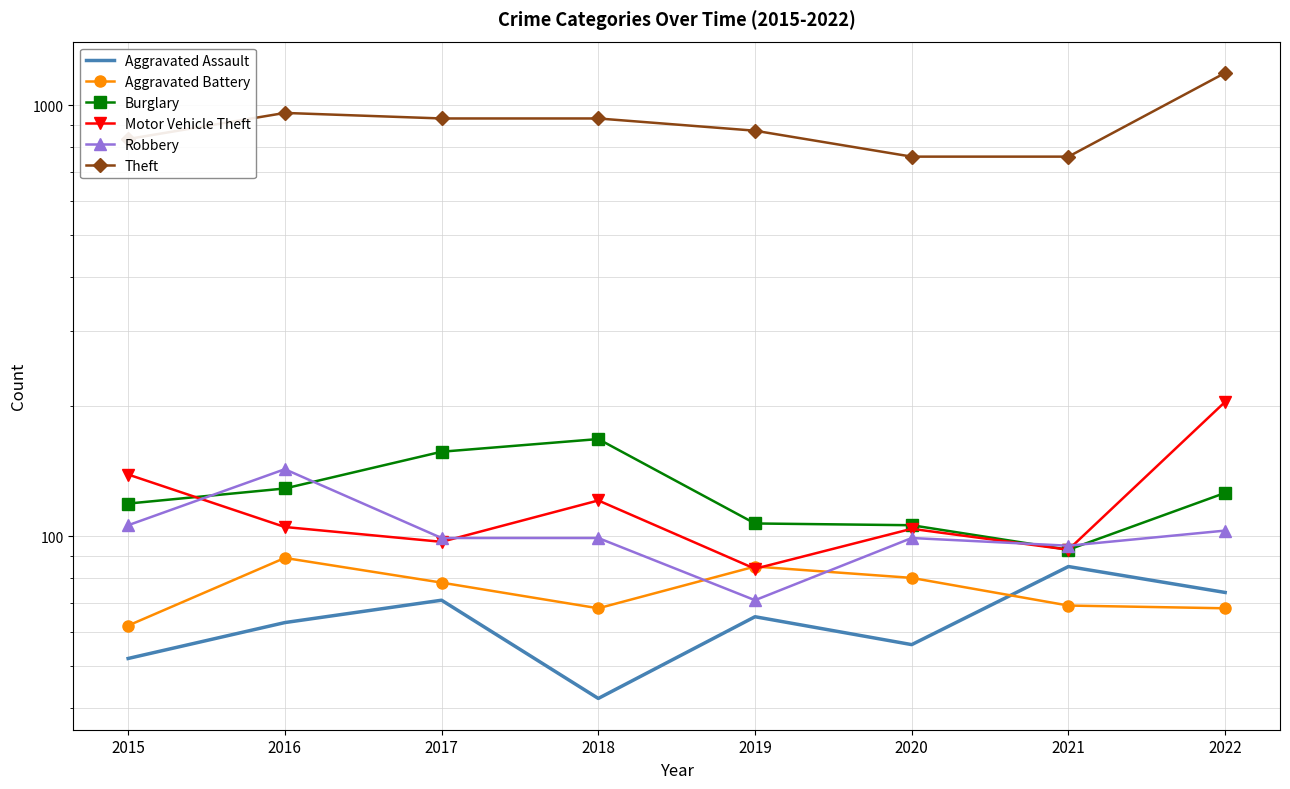

At which label is Theft closest to 974?

2016